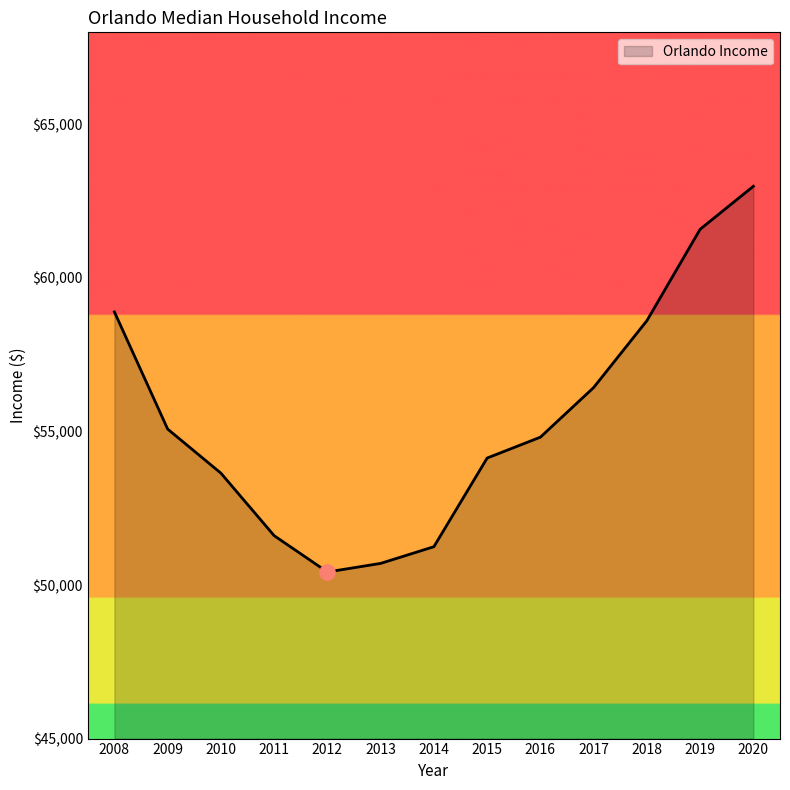

Which has a higher value, 2009 or 2014?

2009